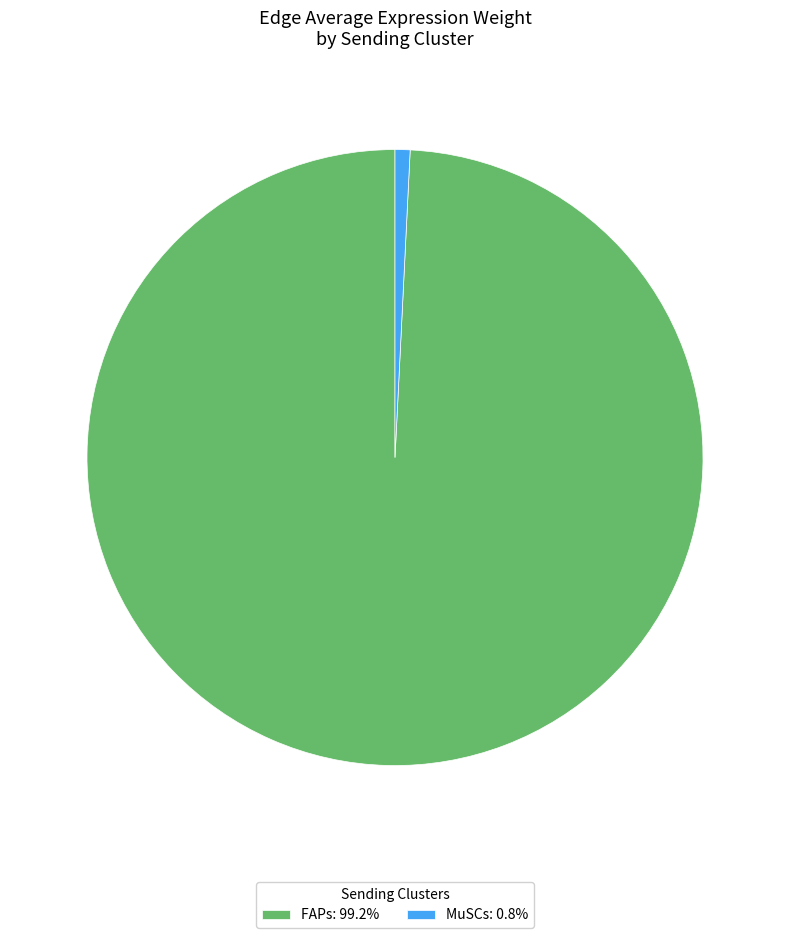

Combined, do FAPs: 99.2% and MuSCs: 0.8% account for over 50%?

Yes